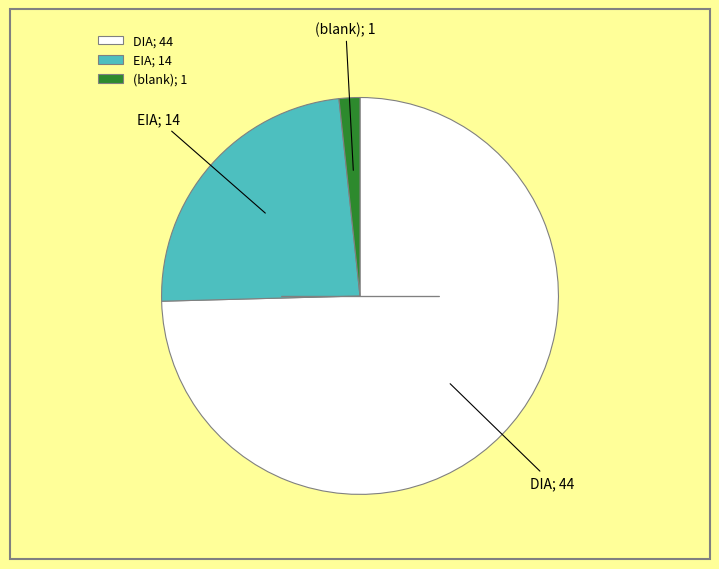

Rank the categories by value from lowest to highest.

(blank); 1, EIA; 14, DIA; 44